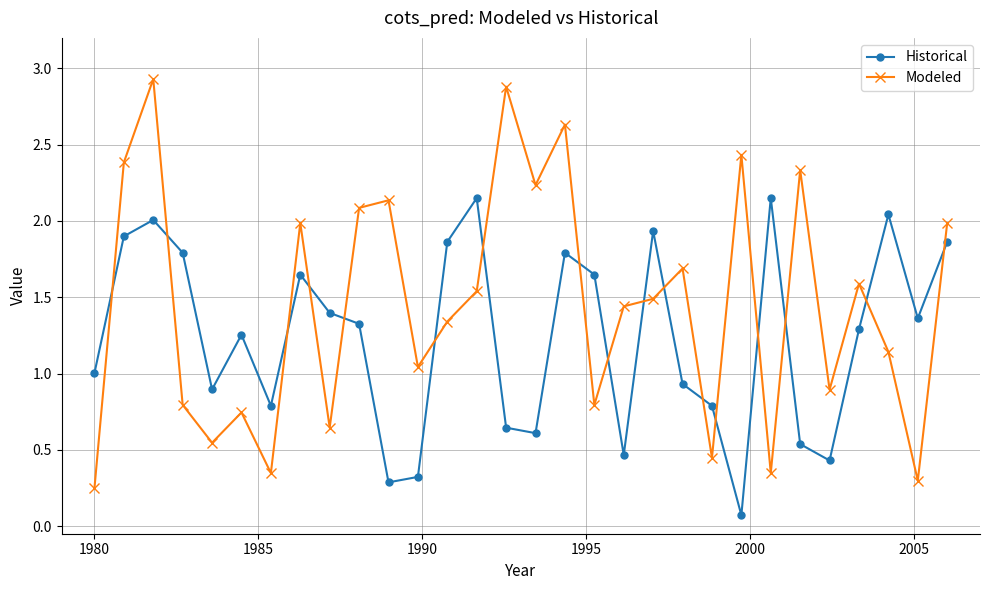

In Historical, how many points are lower than both neighbors (excluding endpoints)?

8